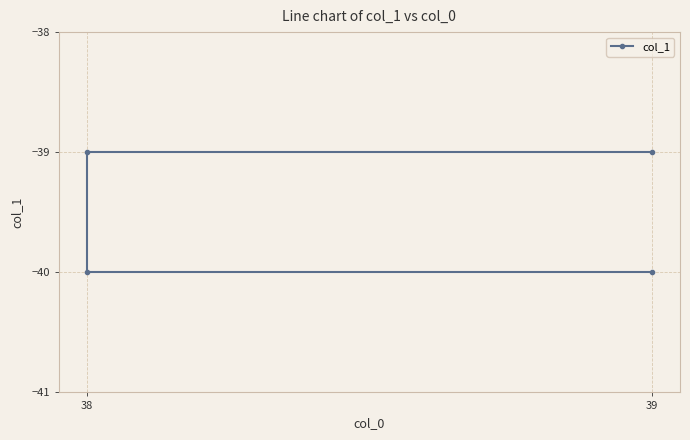

Does the chart display data point markers on the line(s)?

Yes